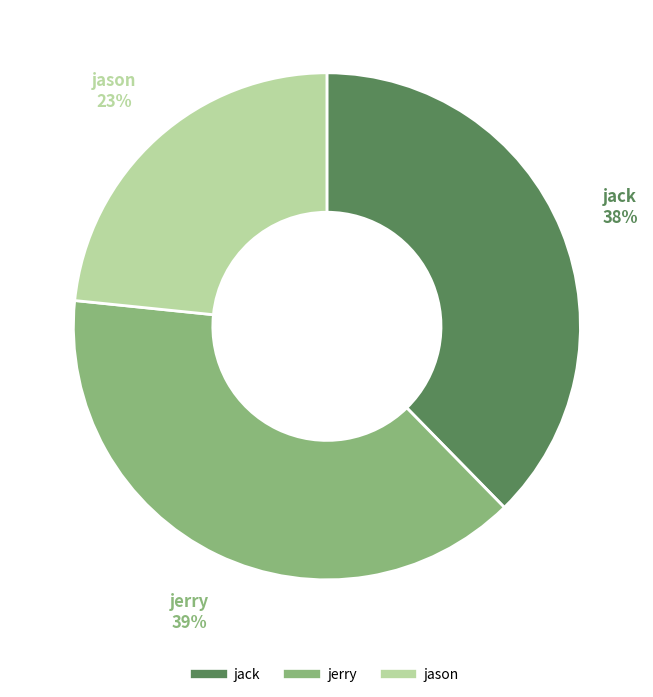

How many segments does this pie chart have?

3